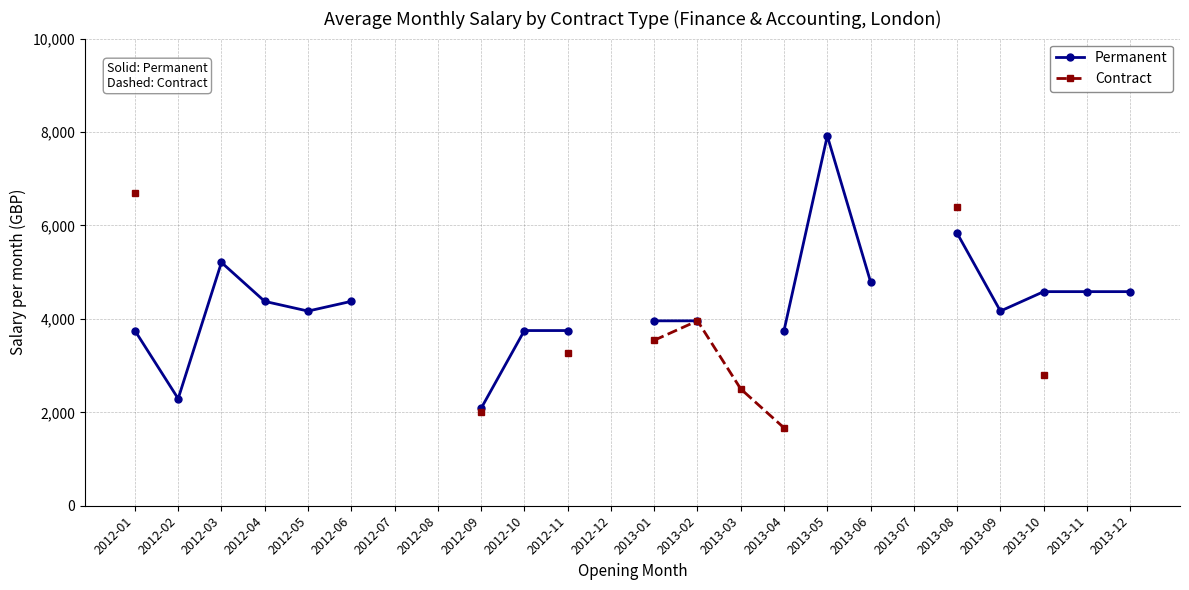

True or false: Contract and Permanent intersect in this chart.

False